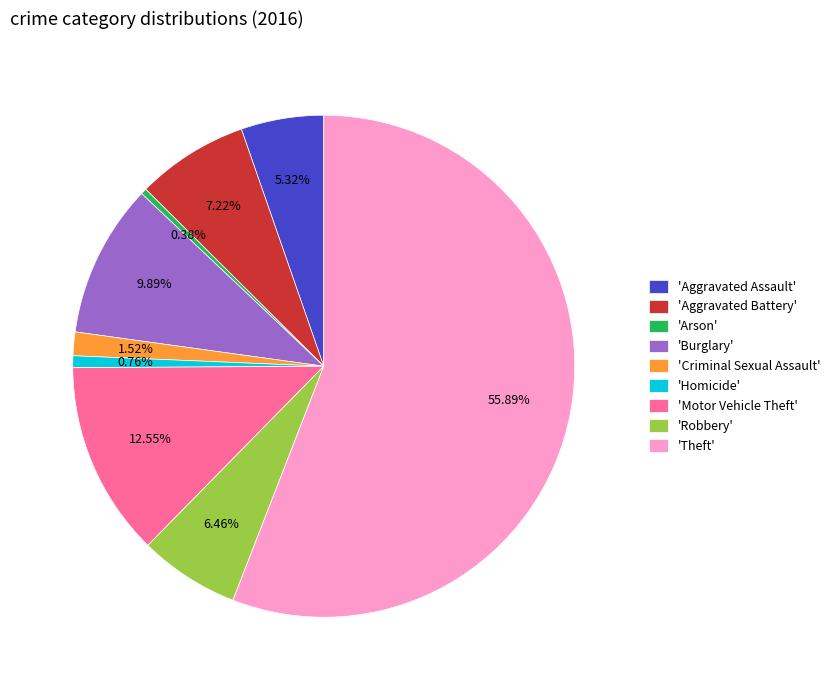

Is the sum of 'Aggravated Battery' and 'Aggravated Assault' greater than half?

No